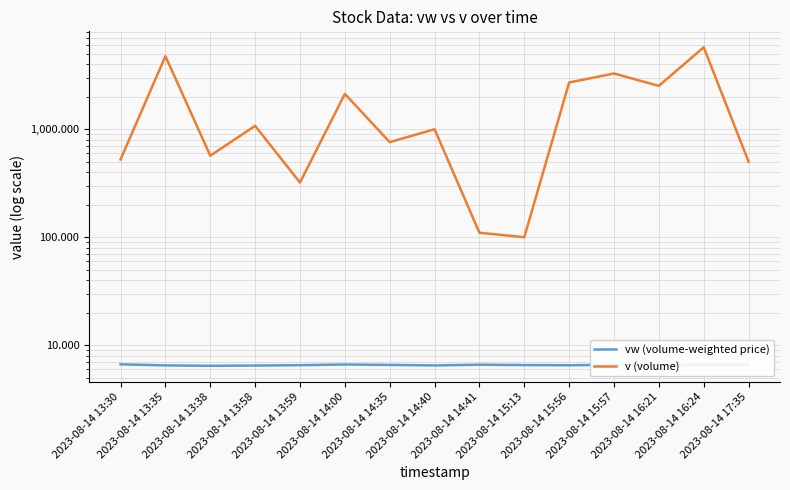

The vw (volume-weighted price) series shows 10.4 at 2023-08-14 17:35. True or false?

False